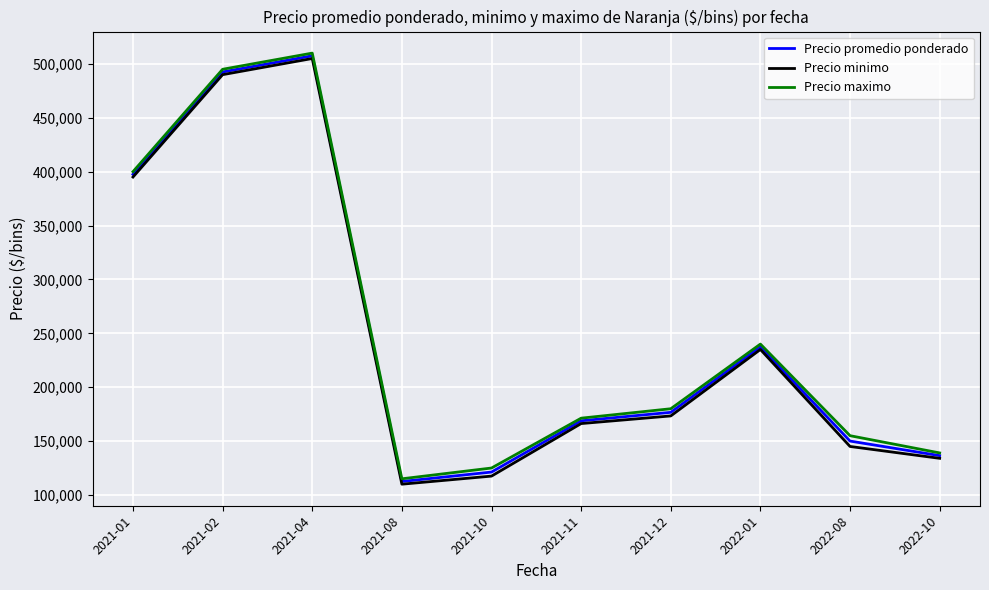

What is the spread (max minus min) of values at 2021-04?

5000.0